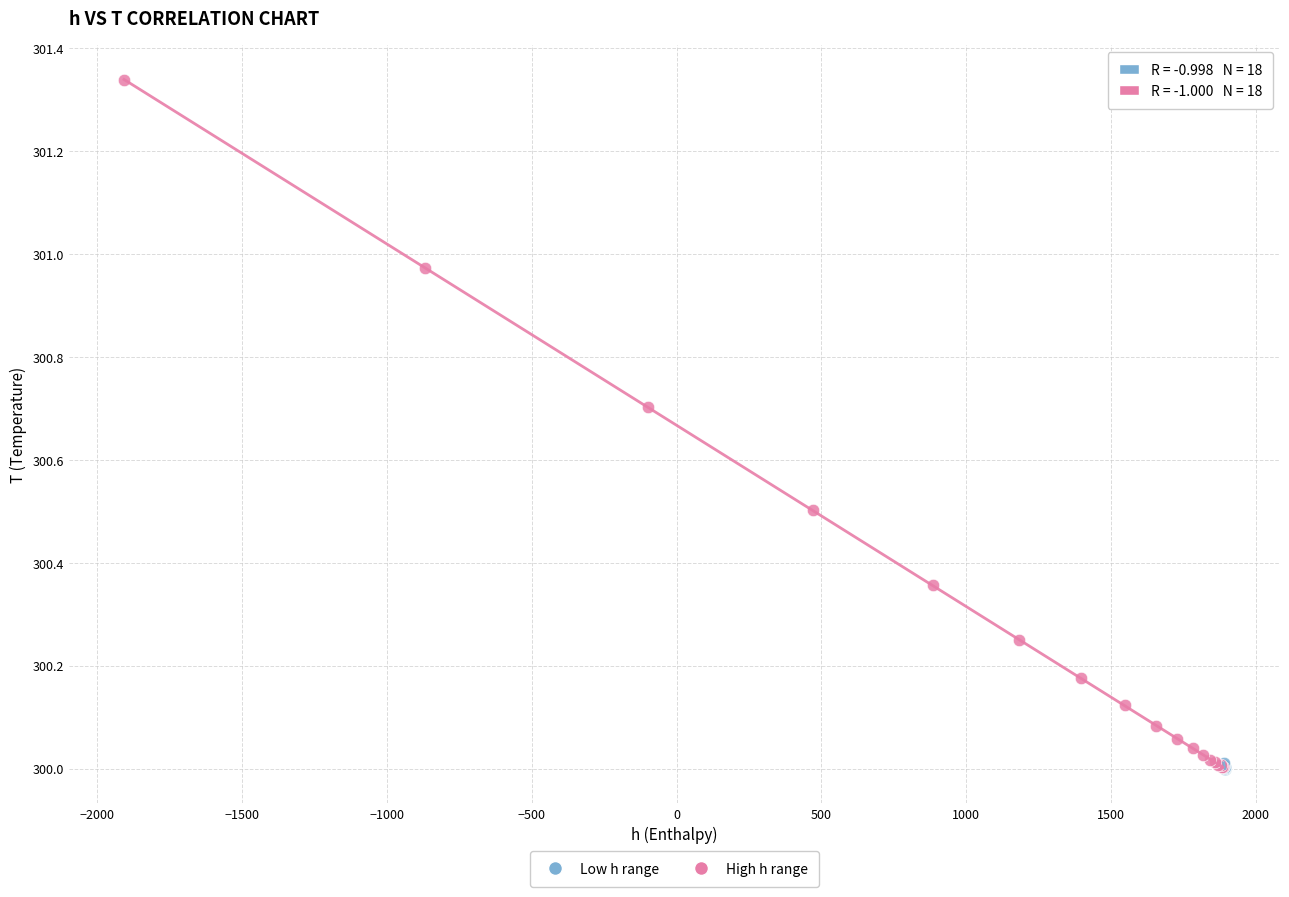

Which series has the largest Y range (max minus min)?

High h range